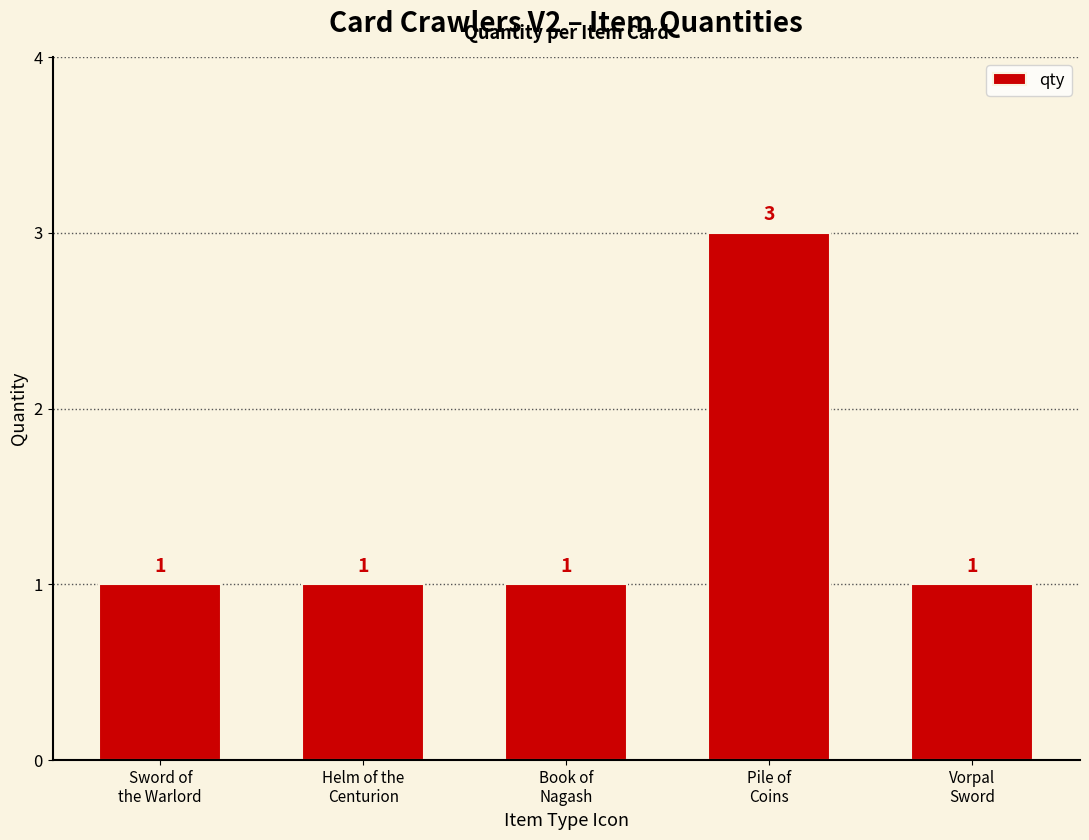

True or false: the data shows 2 at Vorpal
Sword.

False